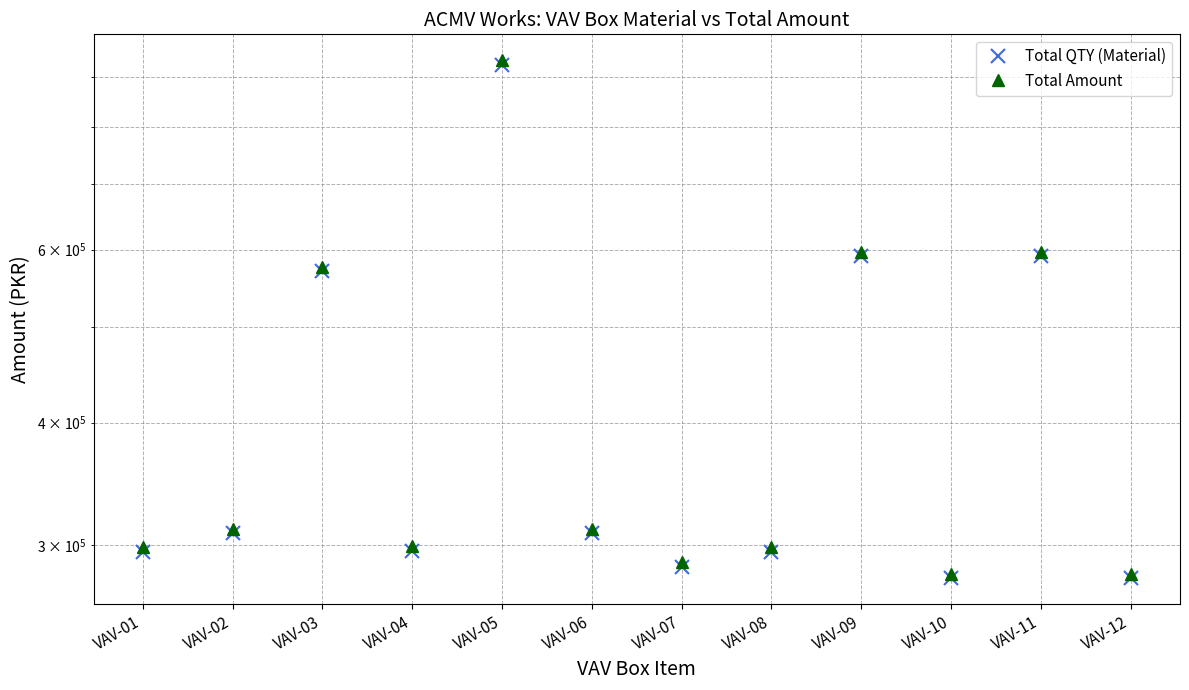

The Total Amount series shows 576660 at VAV-03. True or false?

True